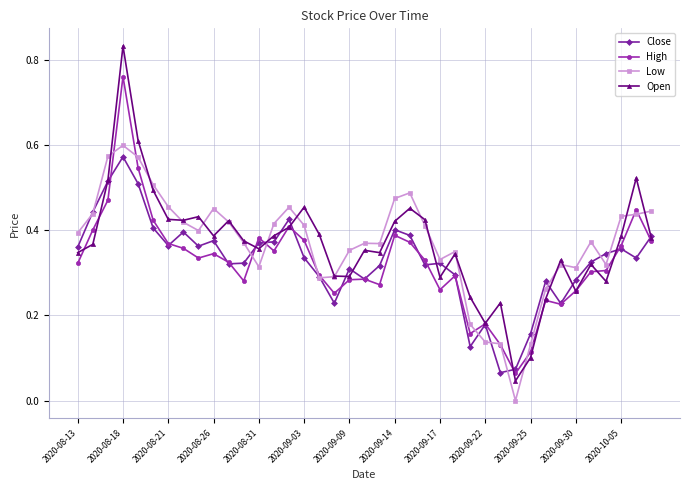

Which series has the widest spread of values?

Open